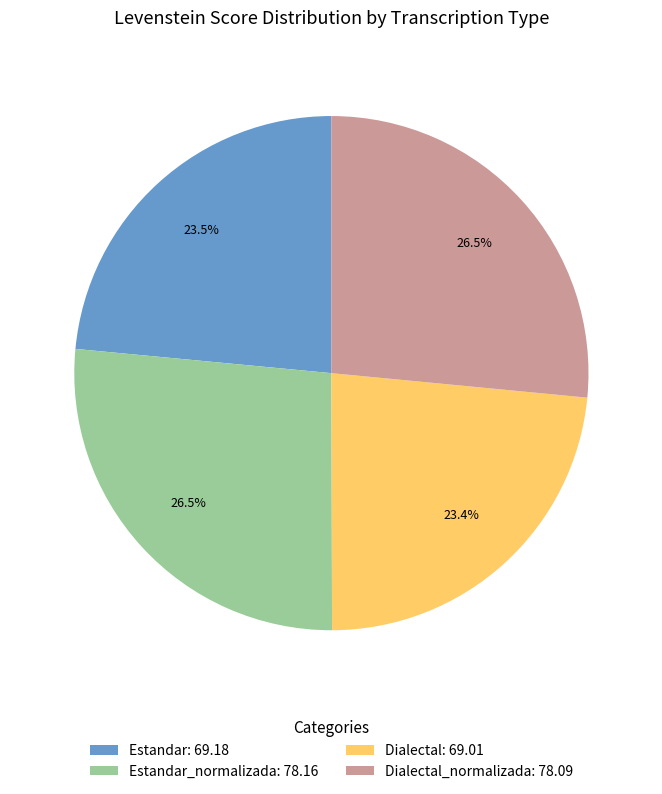

What is the ratio of the value at Dialectal: 69.01 to the value at Dialectal_normalizada: 78.09?

0.9